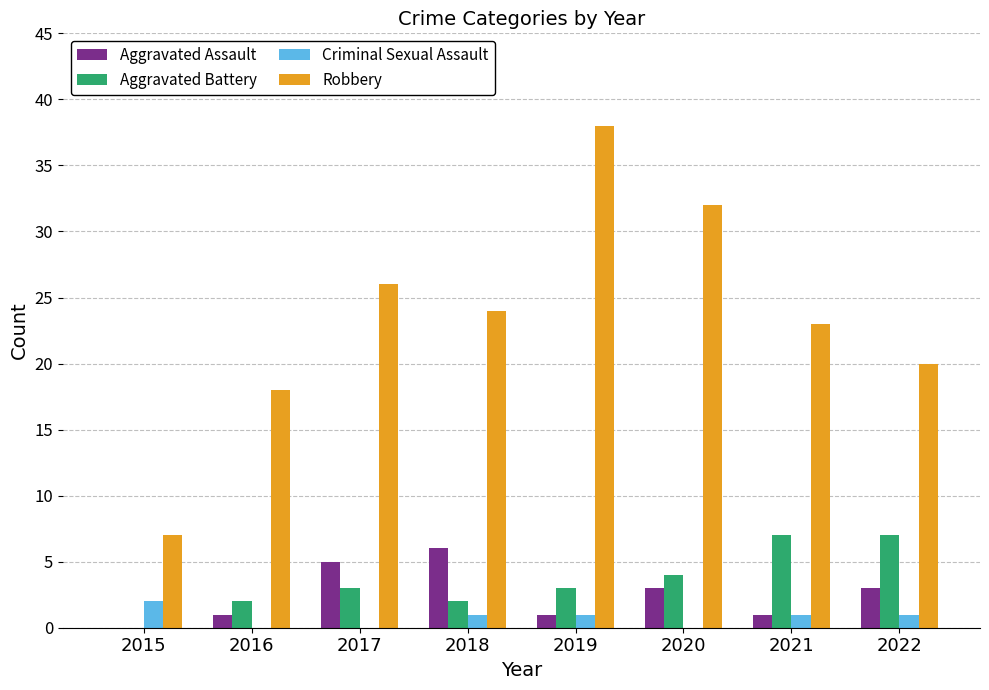

Reading left to right, what are all the values shown in this chart?

Aggravated Assault: 0	1	5	6	1	3	1	3
Aggravated Battery: 0	2	3	2	3	4	7	7
Criminal Sexual Assault: 2	0	0	1	1	0	1	1
Robbery: 7	18	26	24	38	32	23	20